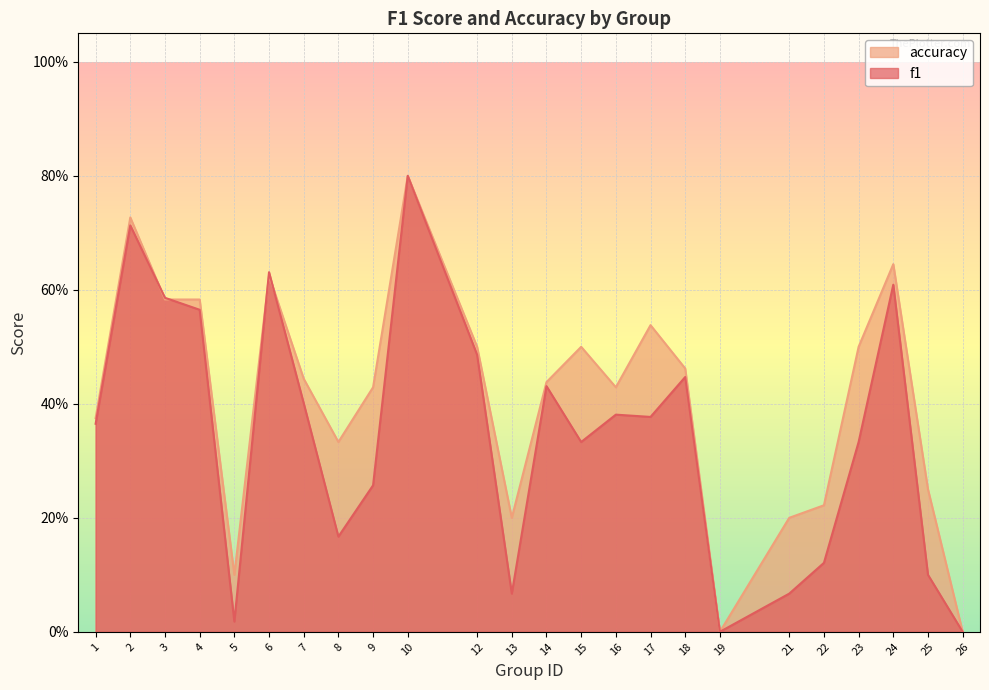

At which category is the sum across all series the highest?

10